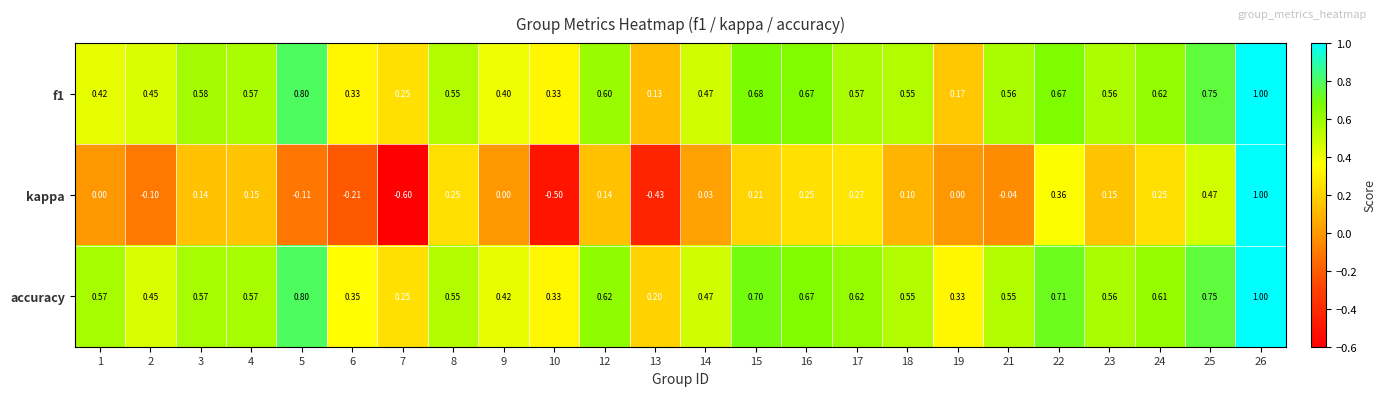

At which category does the chart reach its minimum across all series?

7